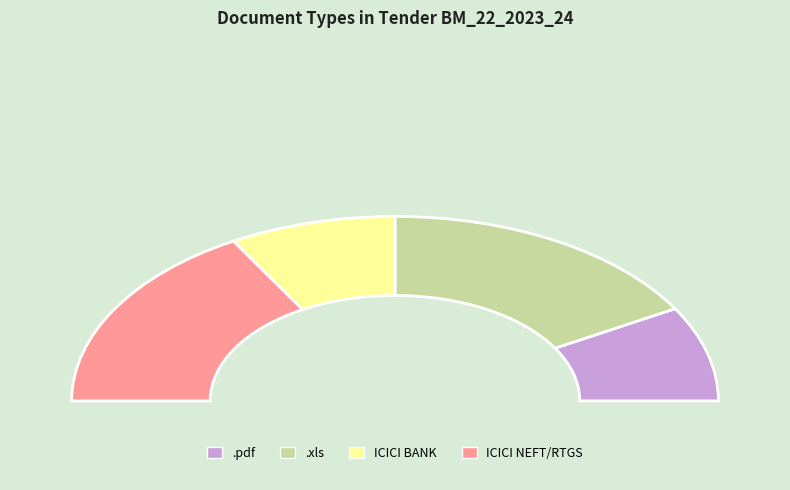

Is it true that ICICI BANK is 17% of the pie?

True